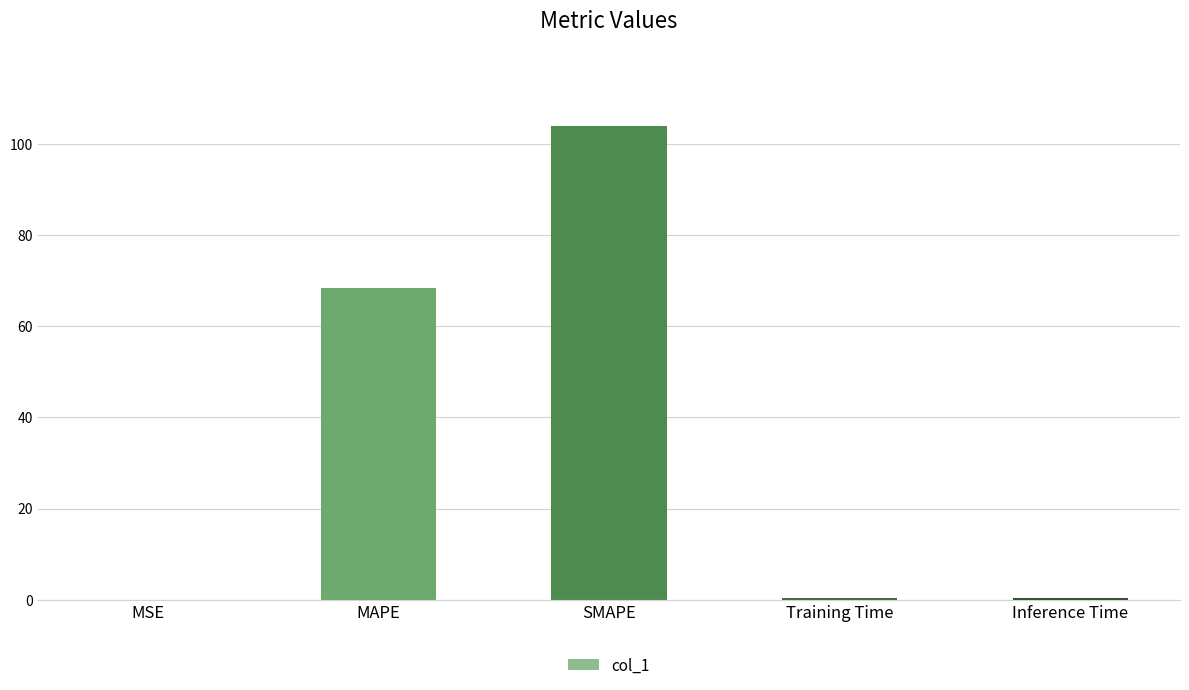

What is the sum of all values?

172.8